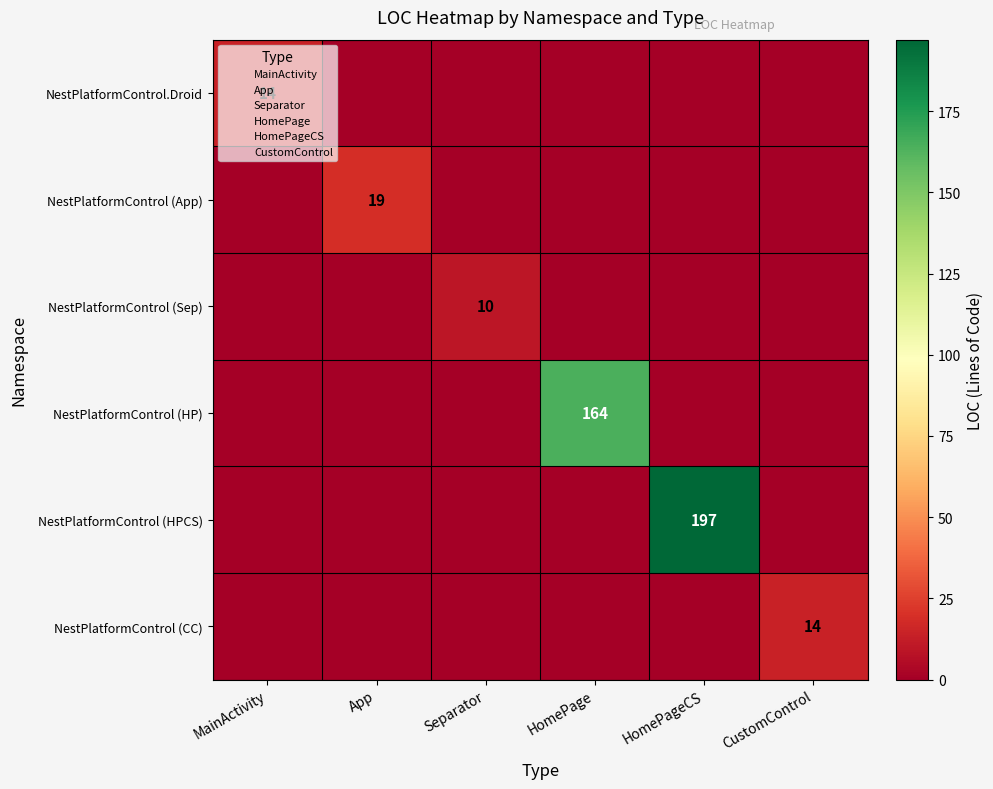

How many values in the NestPlatformControl (HPCS) series exceed 0?

1